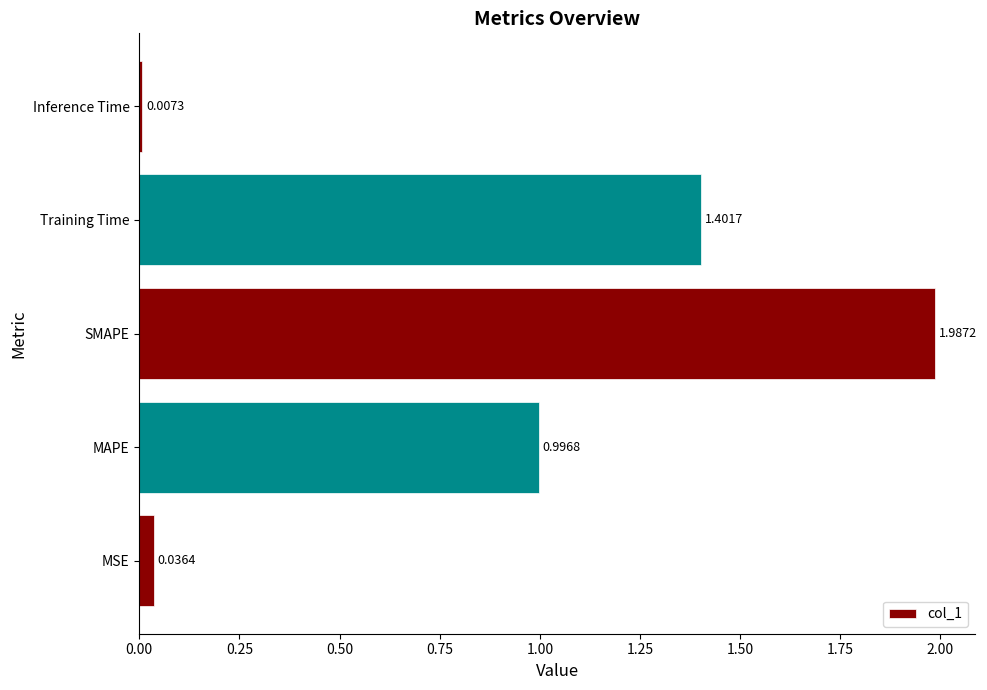

Approximately how many times larger is the value at MAPE compared to Training Time?

0.7